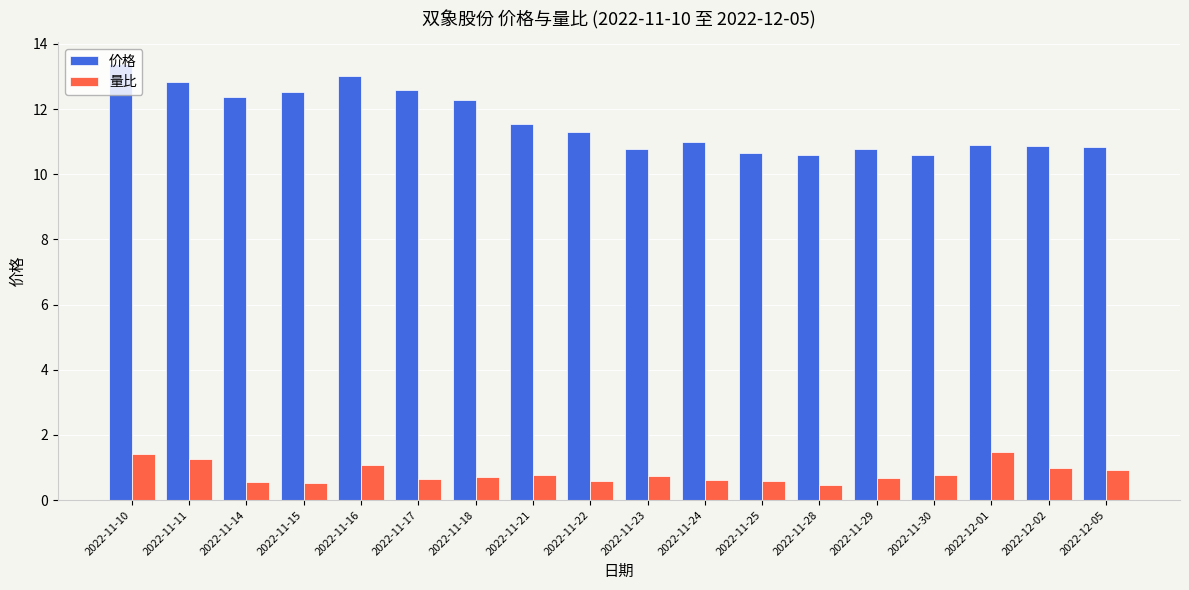

Rank the series at 2022-11-21 from highest to lowest value.

价格, 量比